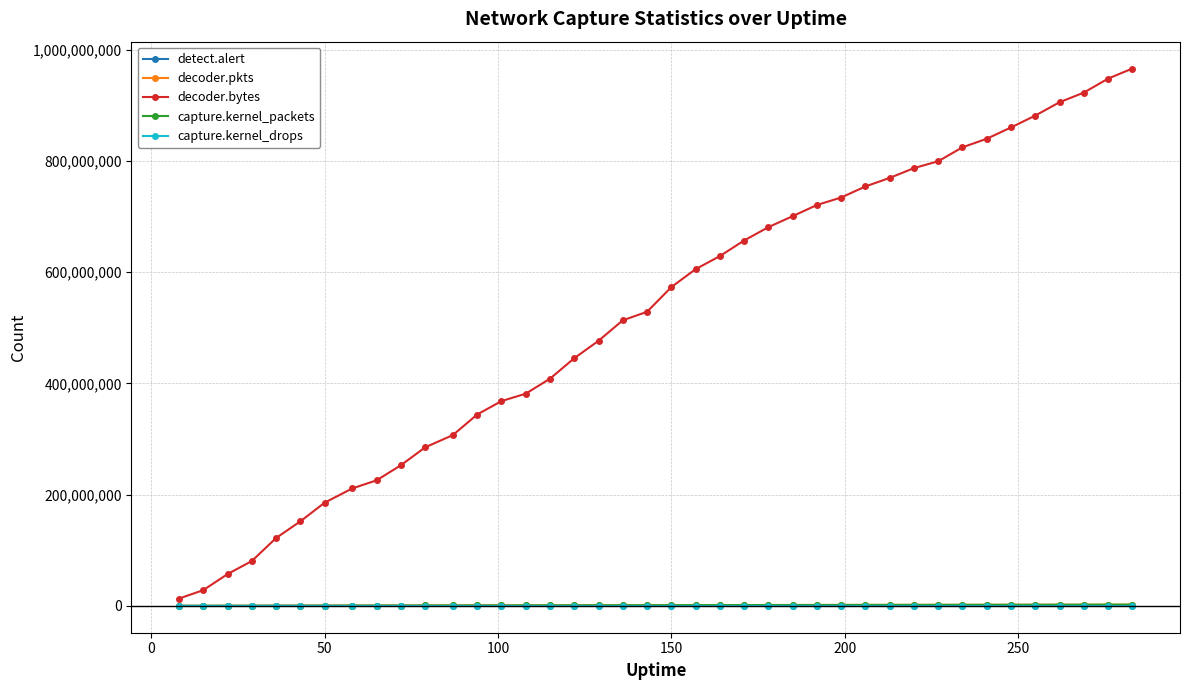

Which series has the largest total across all categories?

decoder.bytes